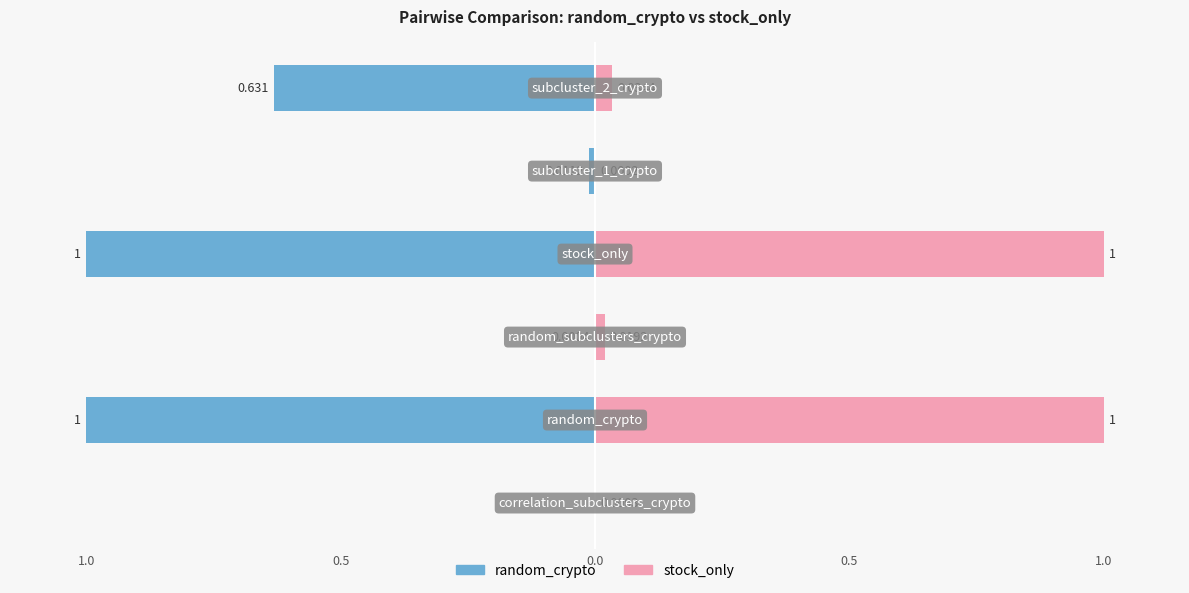

At how many categories does at least one series exceed 0?

6